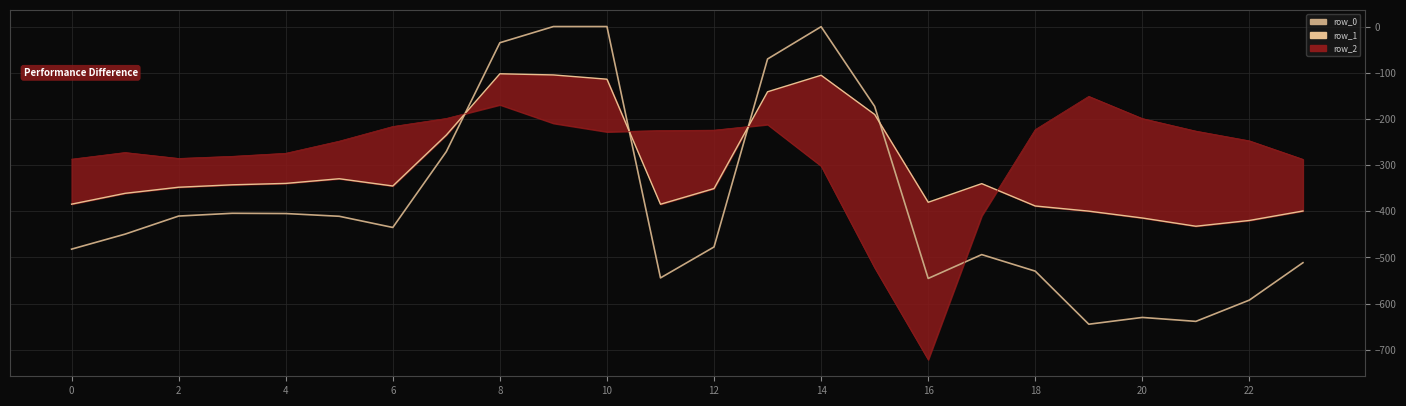

How many values in the row_2_line series are below -227?

13